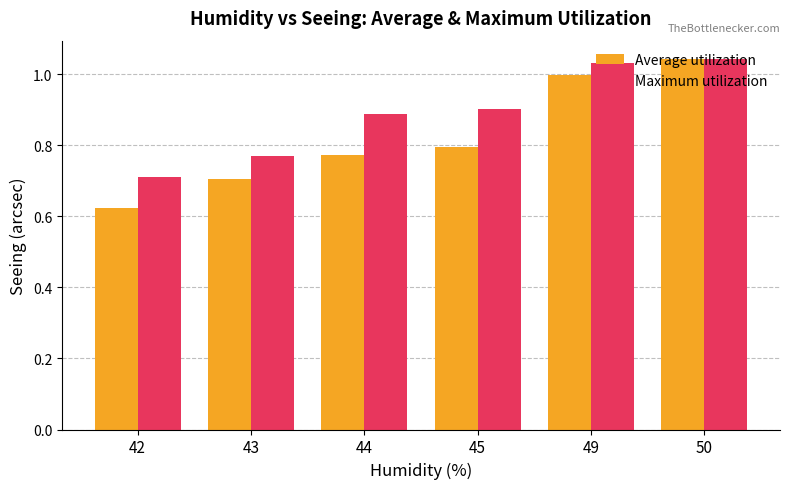

Which category has the lowest value in the Maximum utilization series?

42